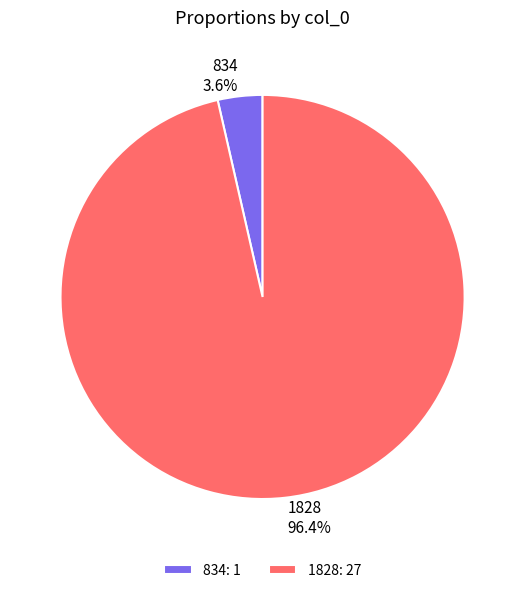

To the nearest percent, what is the difference between the largest and smallest slice percentages?

93%